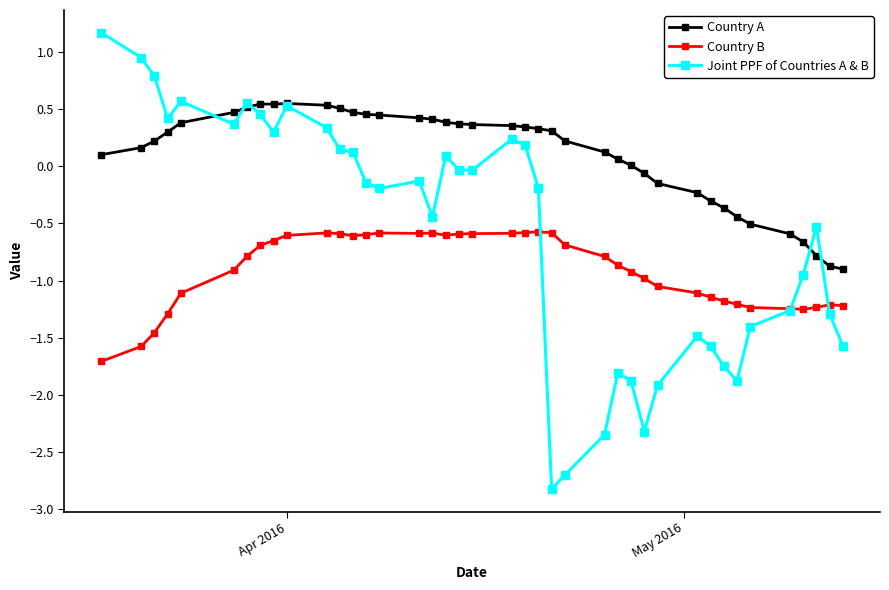

How many lines are shown in the chart?

3